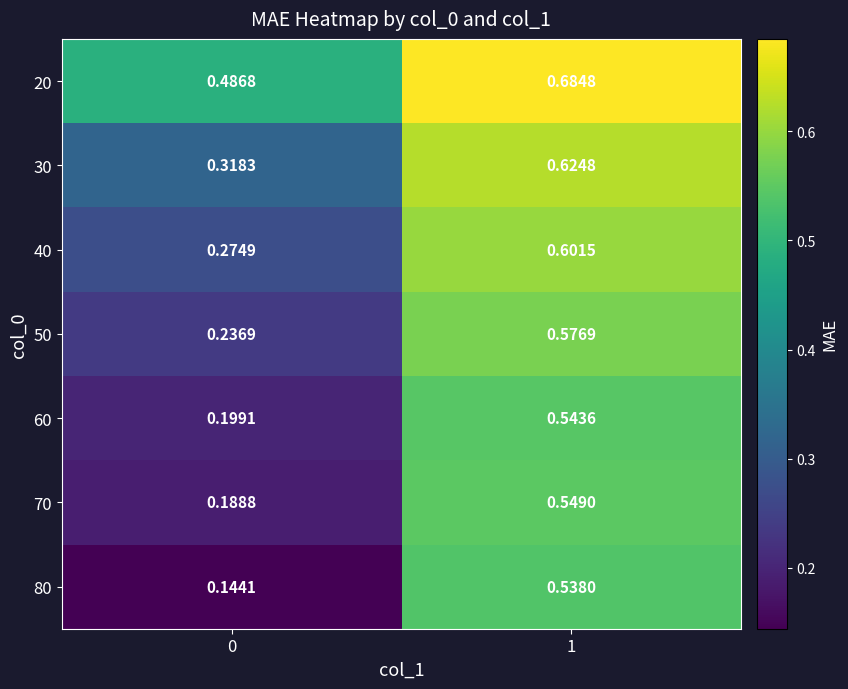

Reading right to left, extract all data points from this chart.

20: 1=0.7	0=0.5
30: 1=0.6	0=0.3
40: 1=0.6	0=0.3
50: 1=0.6	0=0.2
60: 1=0.5	0=0.2
70: 1=0.5	0=0.2
80: 1=0.5	0=0.1